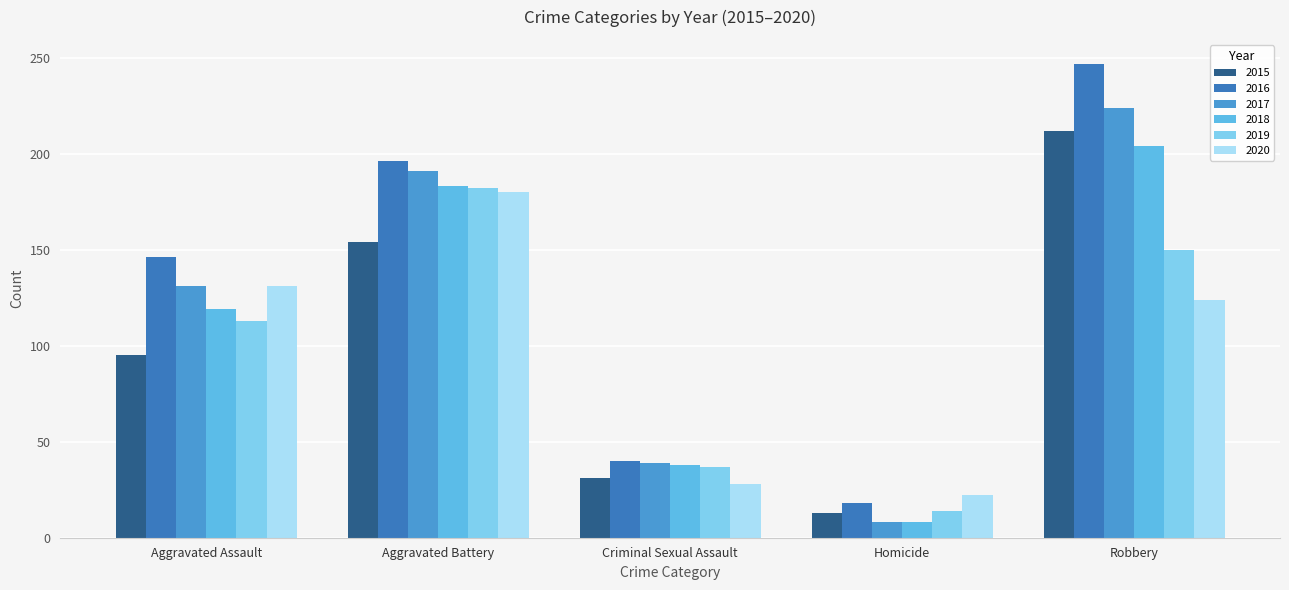

What is the label of the 1st bar from the left?

Aggravated Assault